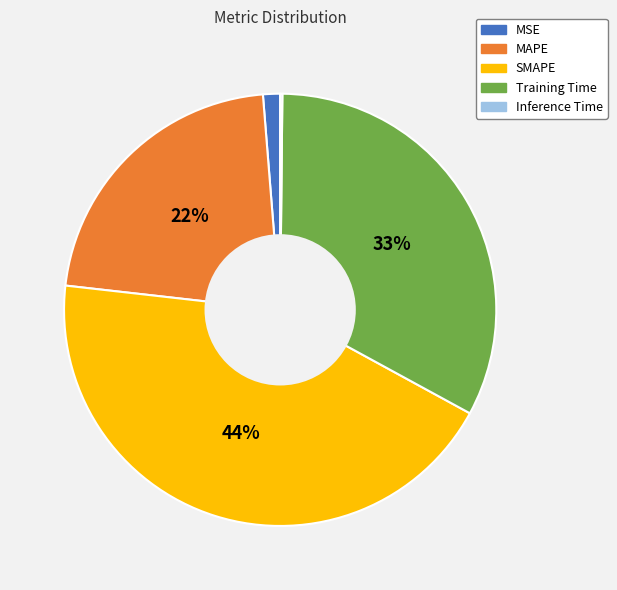

What percentage is the MAPE slice, to the nearest percent?

22%